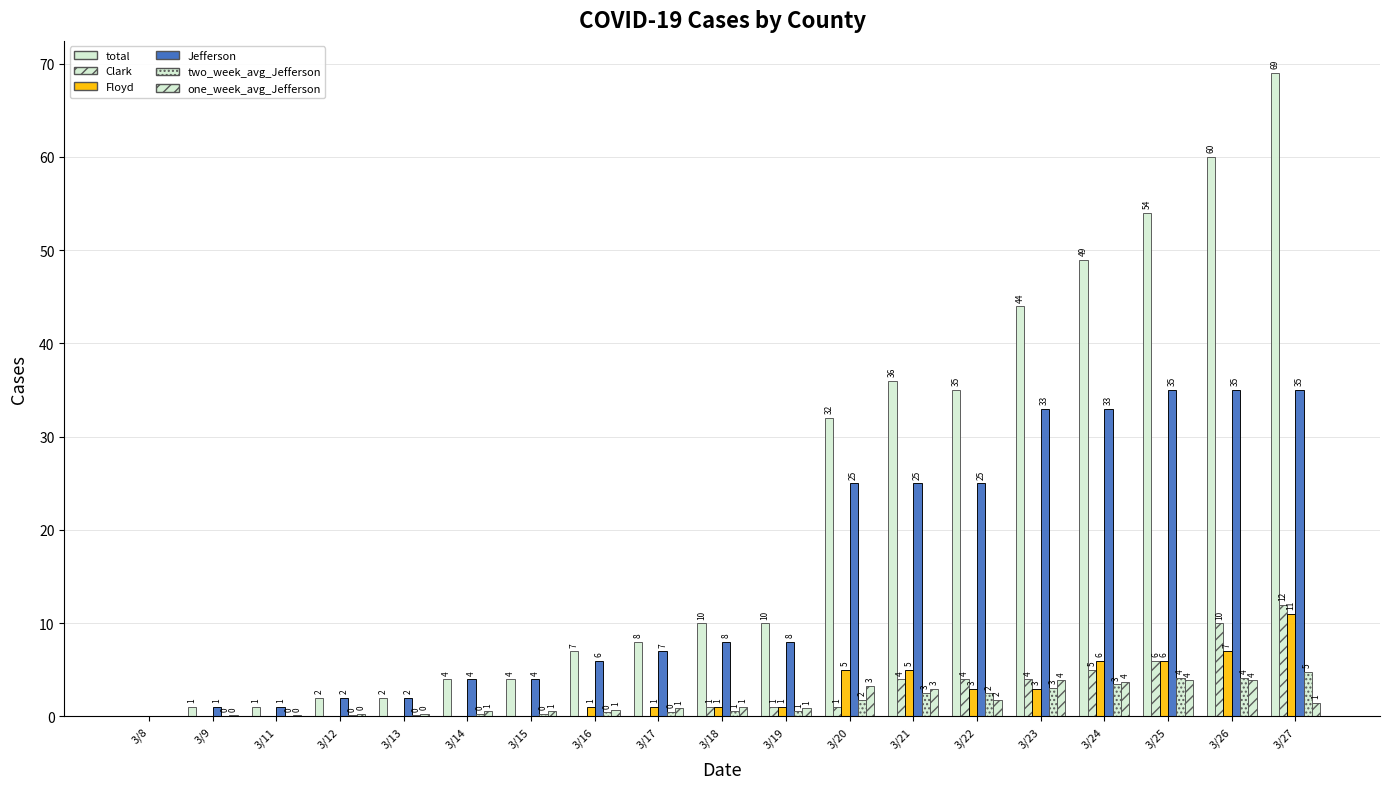

Count the number of categories in the chart.

19